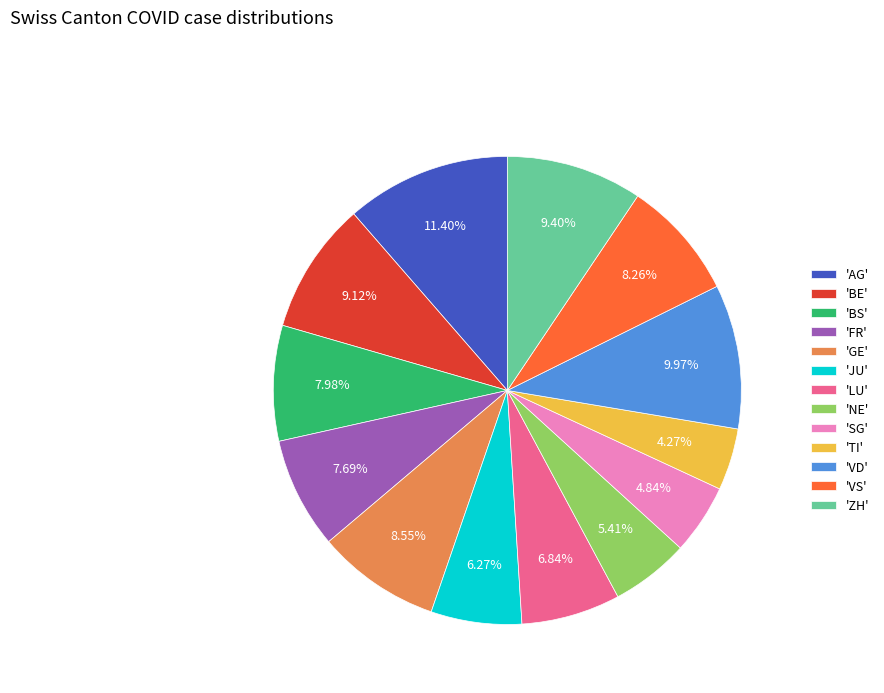

Is there any slice that represents more than half of the pie?

No